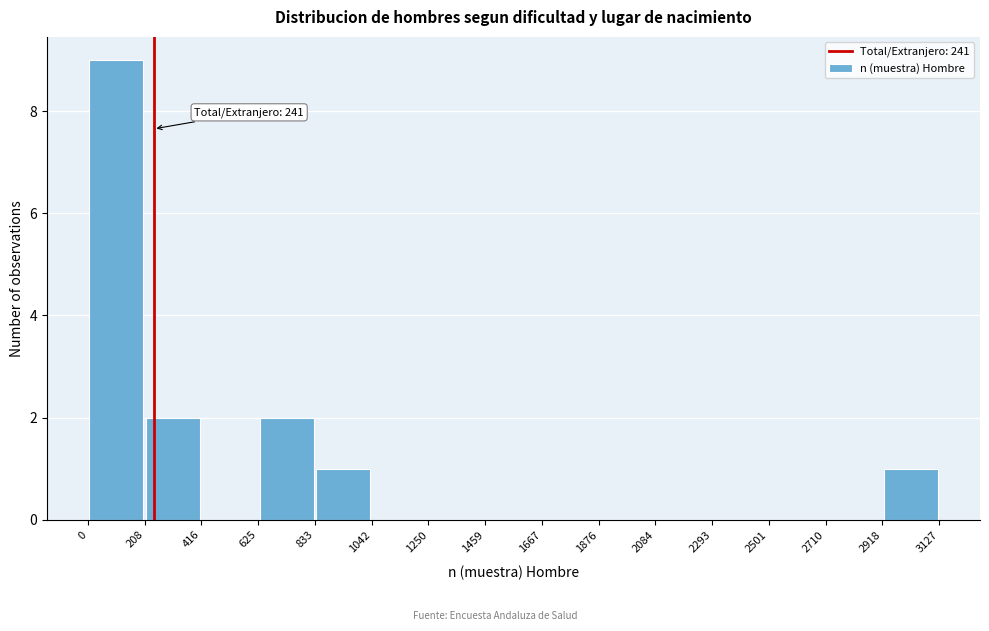

Over which range of the x-axis is the bar tallest?

0 to 208